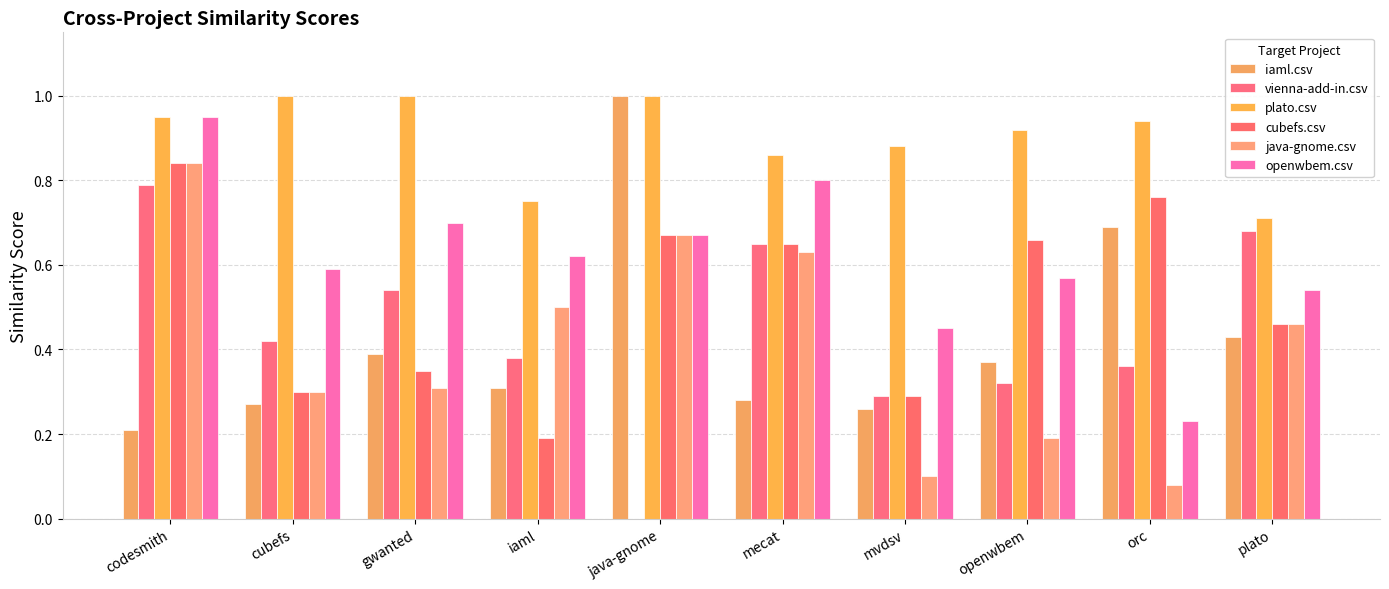

Reading left to right, transcribe all the data shown in this chart.

iaml.csv: codesmith=0.2	cubefs=0.3	gwanted=0.4	iaml=0.3	java-gnome=1.0	mecat=0.3	mvdsv=0.3	openwbem=0.4	orc=0.7	plato=0.4
vienna-add-in.csv: codesmith=0.8	cubefs=0.4	gwanted=0.5	iaml=0.4	java-gnome=0.0	mecat=0.7	mvdsv=0.3	openwbem=0.3	orc=0.4	plato=0.7
plato.csv: codesmith=0.9	cubefs=1.0	gwanted=1.0	iaml=0.8	java-gnome=1.0	mecat=0.9	mvdsv=0.9	openwbem=0.9	orc=0.9	plato=0.7
cubefs.csv: codesmith=0.8	cubefs=0.3	gwanted=0.3	iaml=0.2	java-gnome=0.7	mecat=0.7	mvdsv=0.3	openwbem=0.7	orc=0.8	plato=0.5
java-gnome.csv: codesmith=0.8	cubefs=0.3	gwanted=0.3	iaml=0.5	java-gnome=0.7	mecat=0.6	mvdsv=0.1	openwbem=0.2	orc=0.1	plato=0.5
openwbem.csv: codesmith=0.9	cubefs=0.6	gwanted=0.7	iaml=0.6	java-gnome=0.7	mecat=0.8	mvdsv=0.5	openwbem=0.6	orc=0.2	plato=0.5